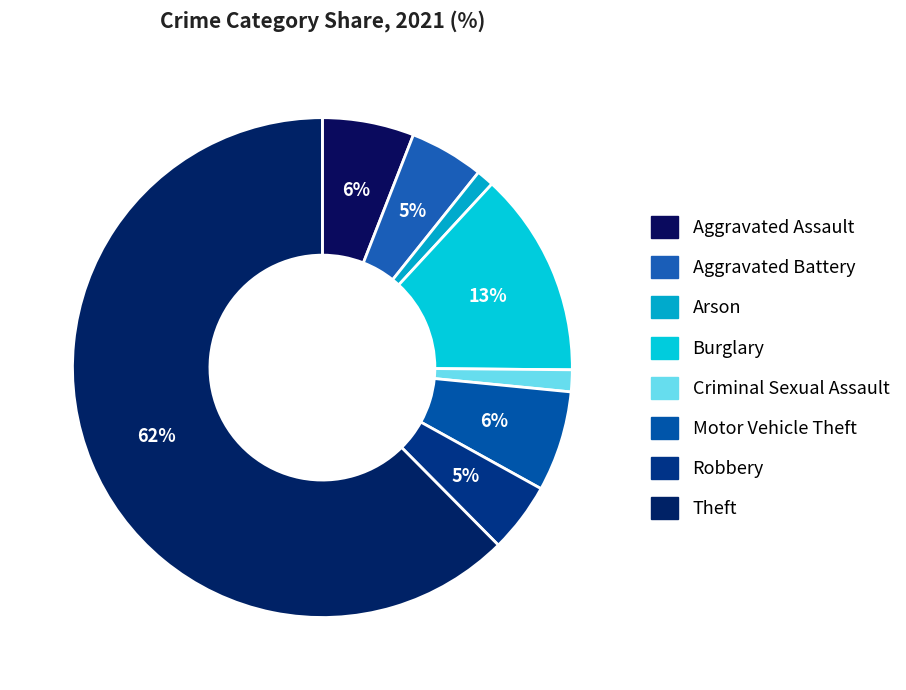

What is the smallest slice in the pie chart?

Arson